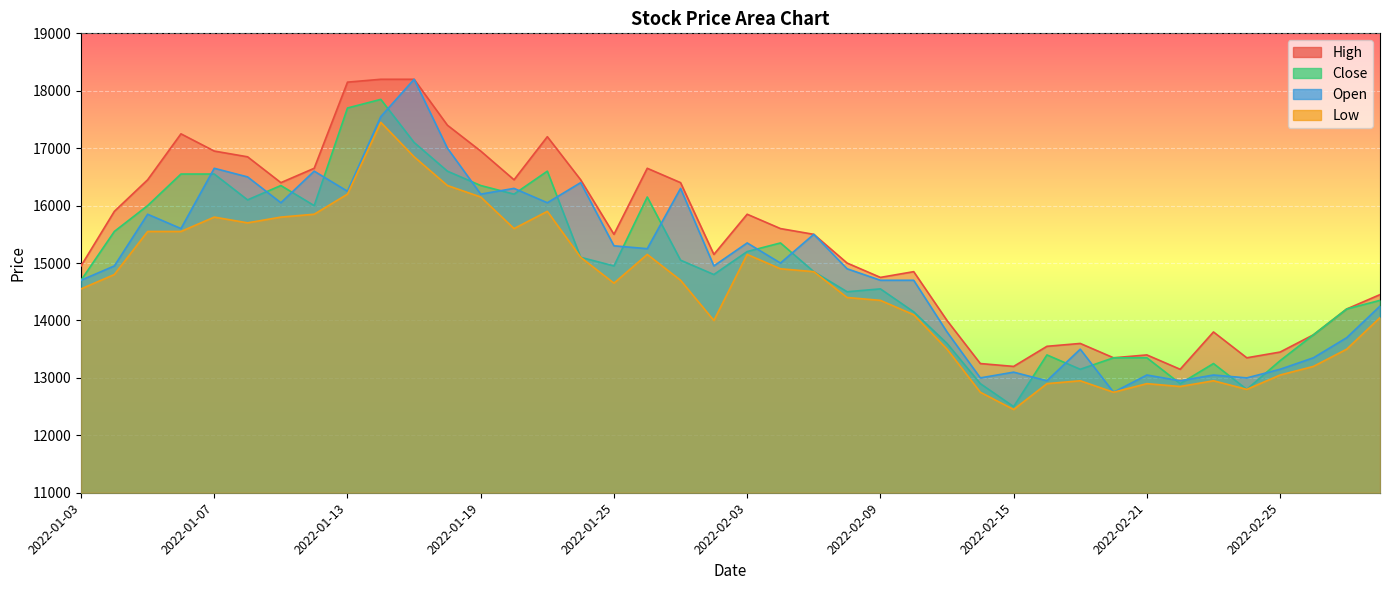

Is the value of High at 2022-01-17 greater than the value of Low at 2022-01-10?

Yes